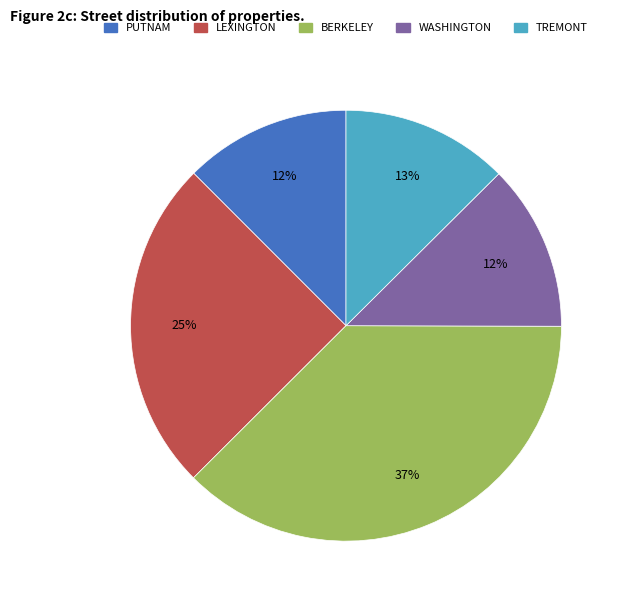

Is there any slice that represents more than half of the pie?

No